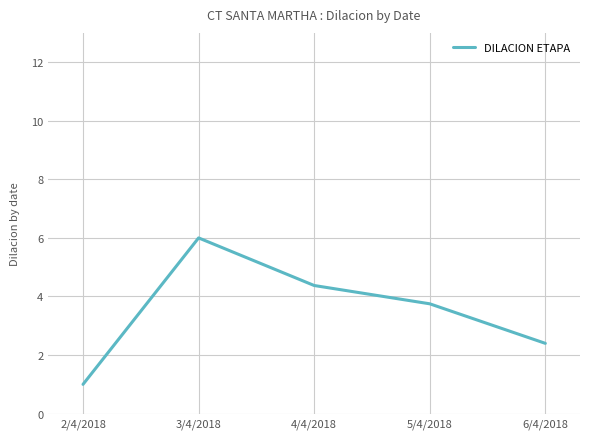

Is it true that the value at 6/4/2018 is 2.4?

True